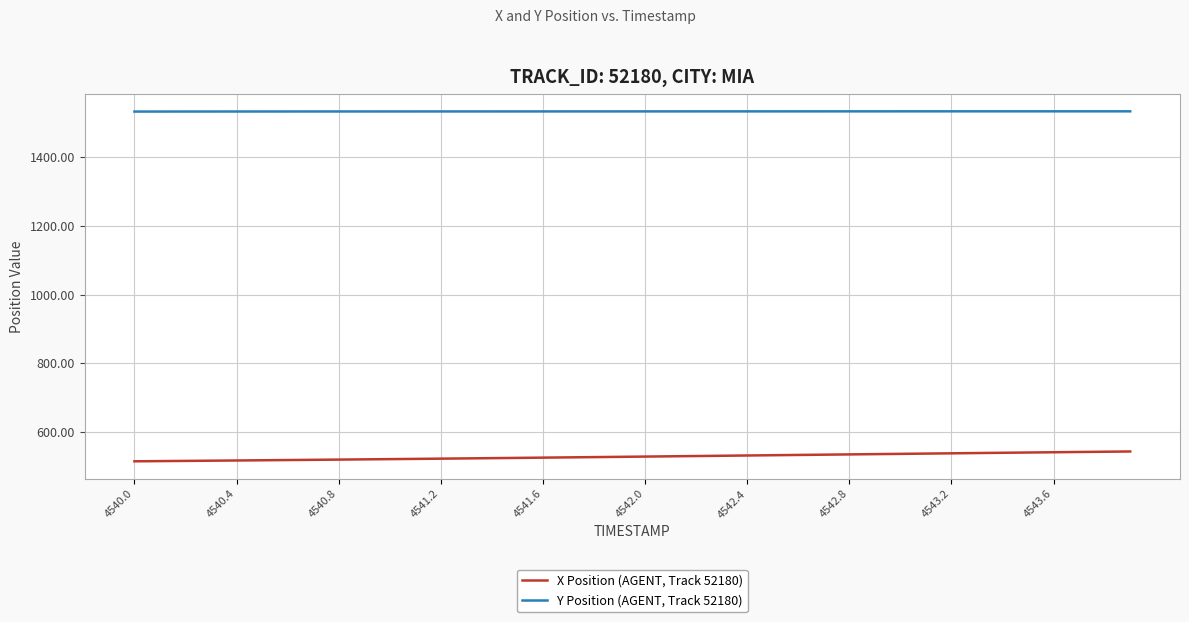

What is the maximum value for Y Position (AGENT, Track 52180)?

1534.1